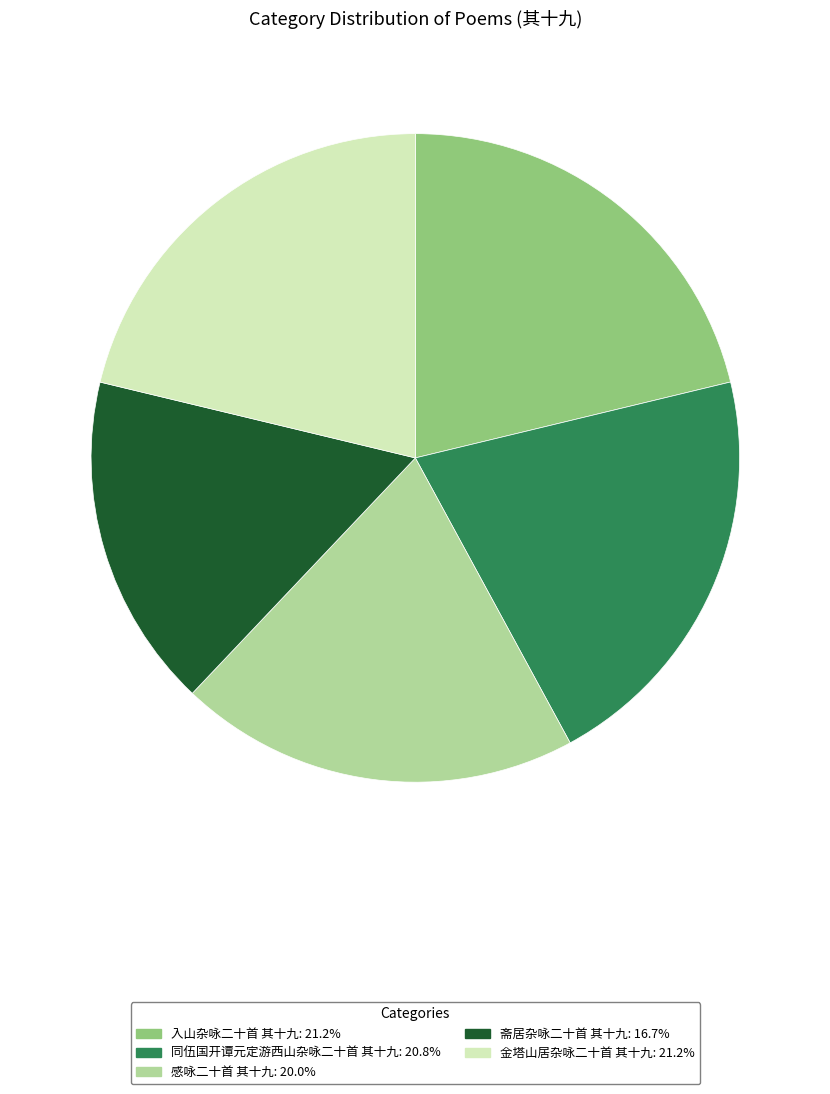

How many segments does this pie chart have?

5